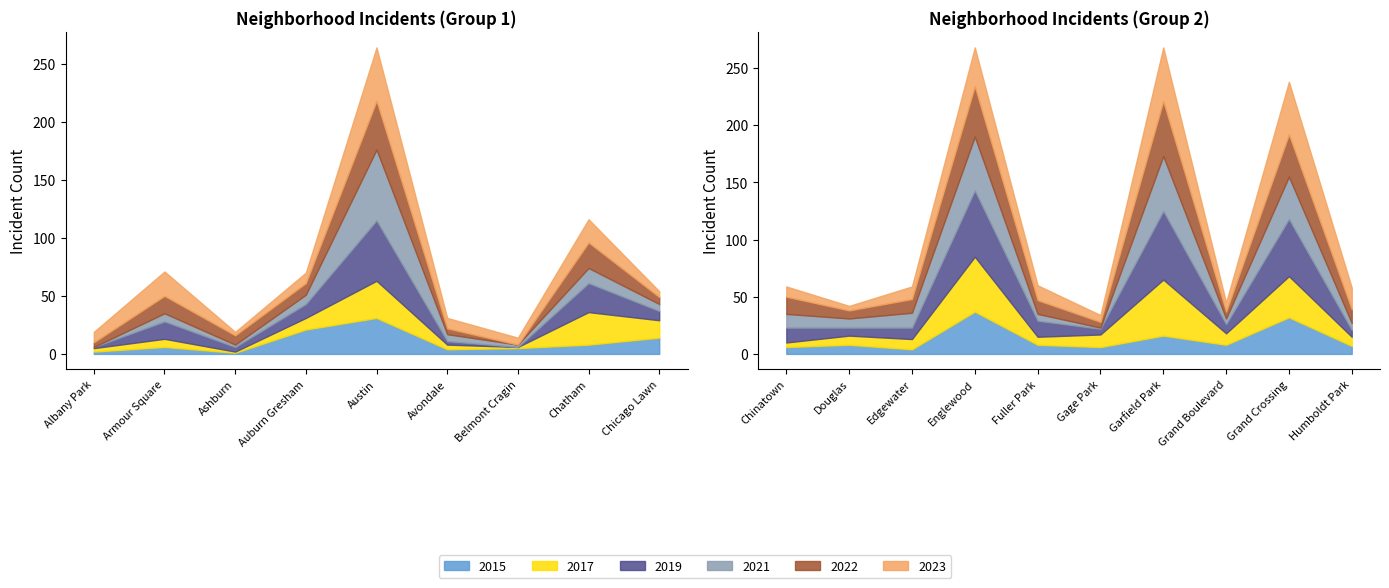

True or false: 2017 and 2021 intersect in this chart.

True